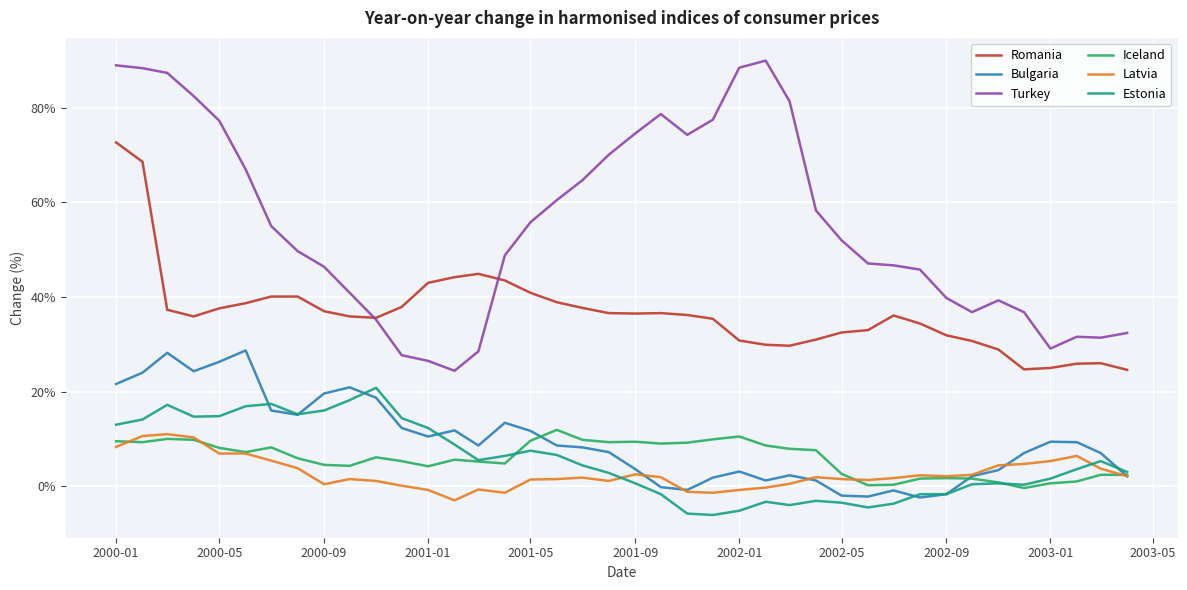

What is the maximum value for Iceland?

11.9